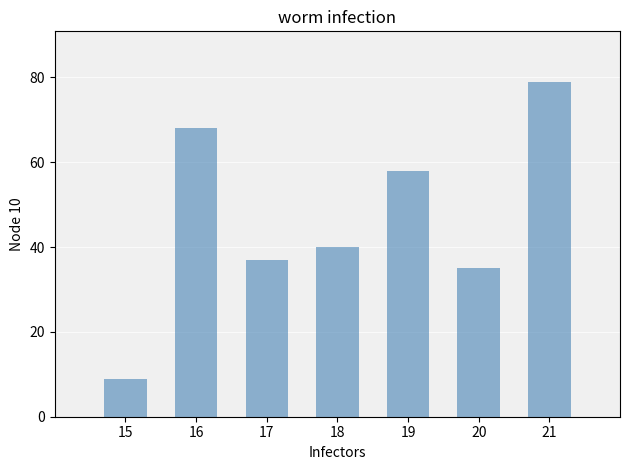

What is the change in value from 15 to 20?

+26